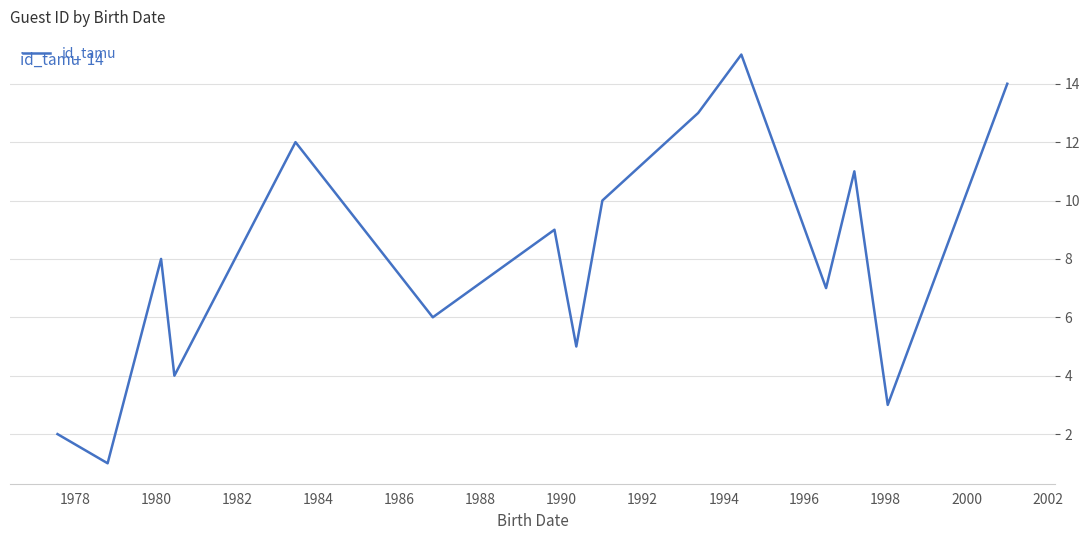

How many series are shown in this chart?

1